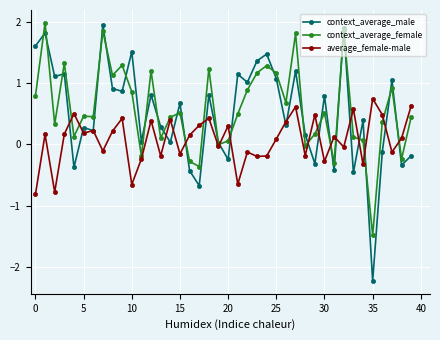

How many values in the average_female-male series are below 0?

17